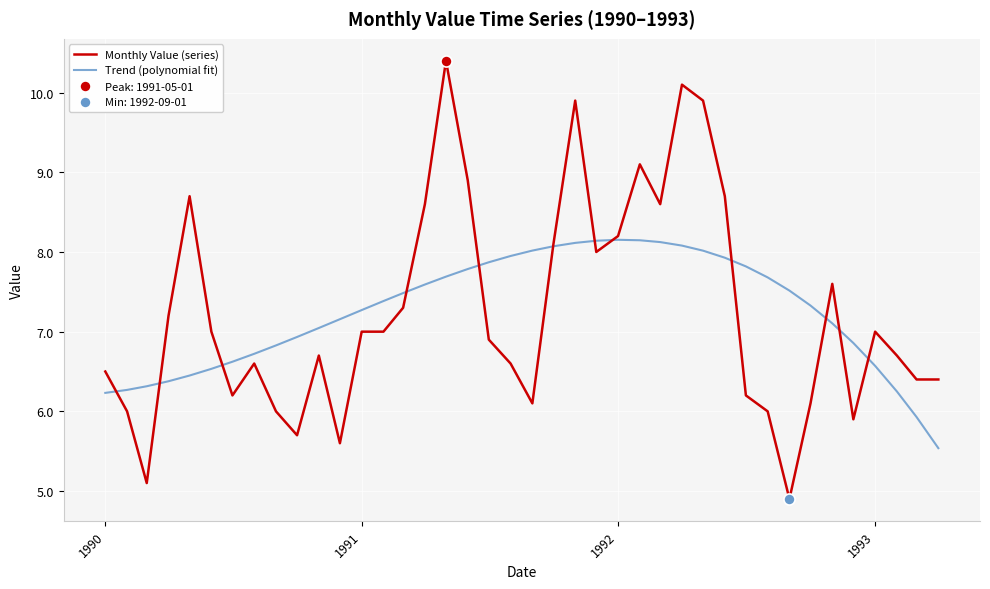

Rank the series by their average value, from lowest to highest.

Monthly Value (series), Trend (polynomial fit)